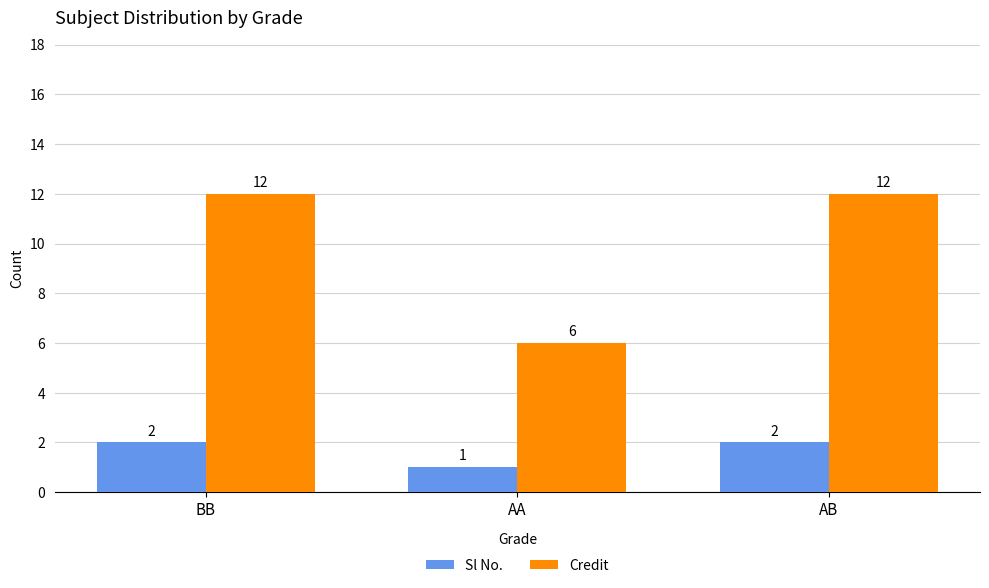

Which series has the widest spread of values?

Credit